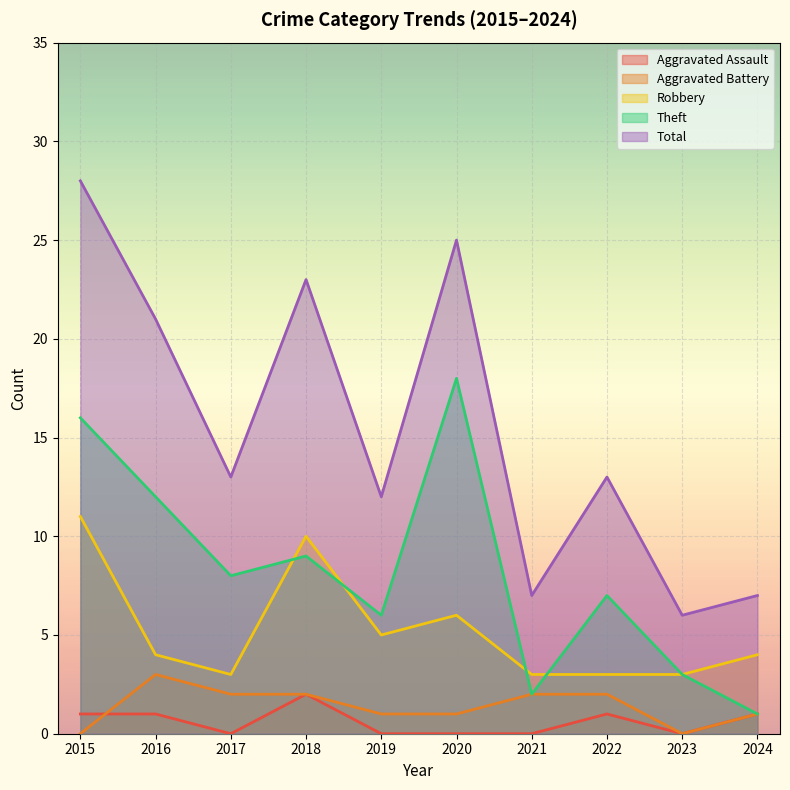

Does the chart display data point markers on the line(s)?

No